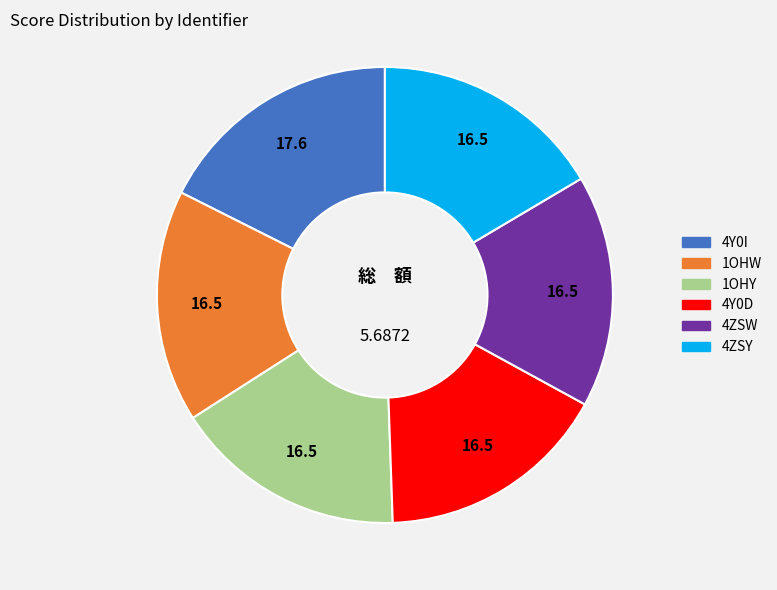

True or false: 4Y0D accounts for 5% of the total.

False